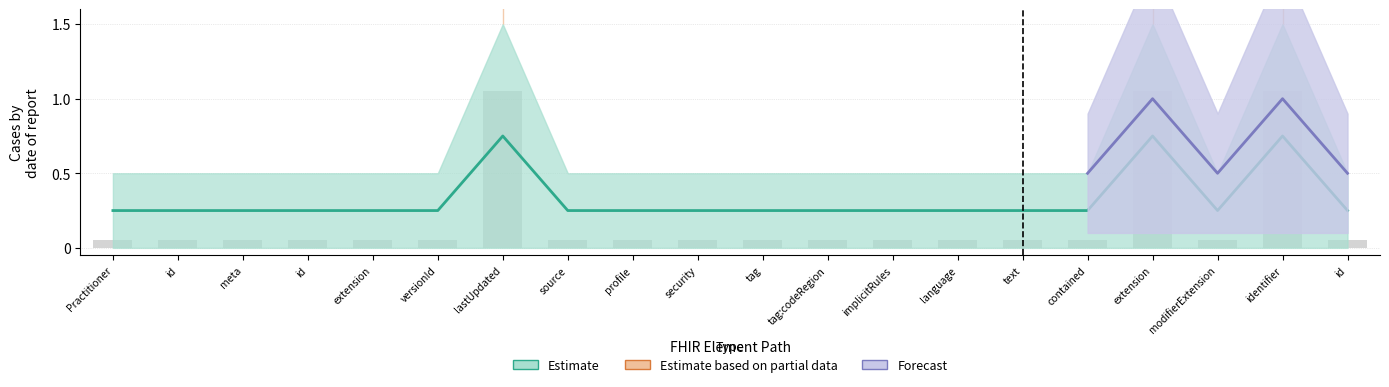

How many categories are shown in the chart?

20